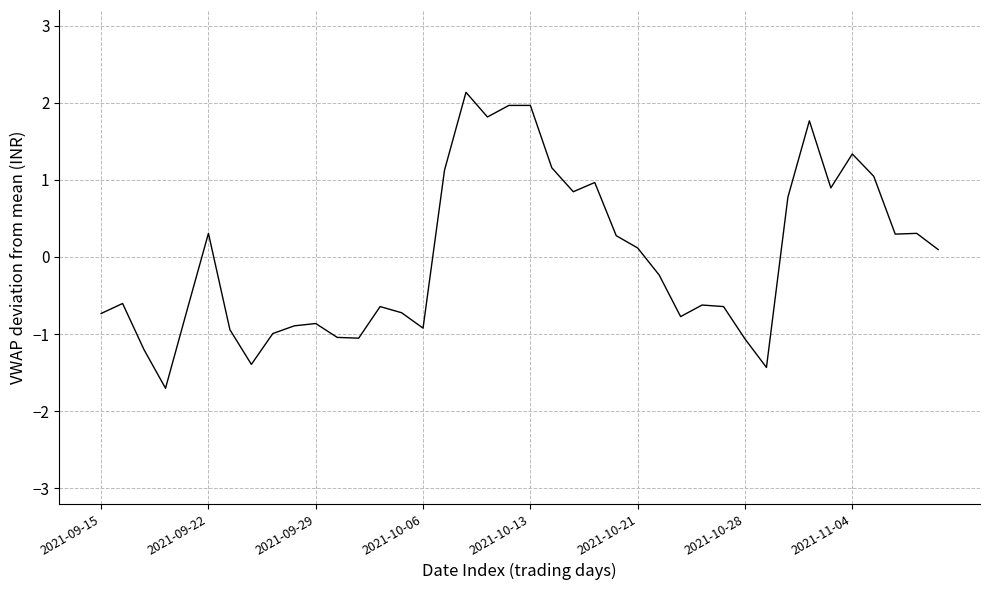

How many series are shown in this chart?

1